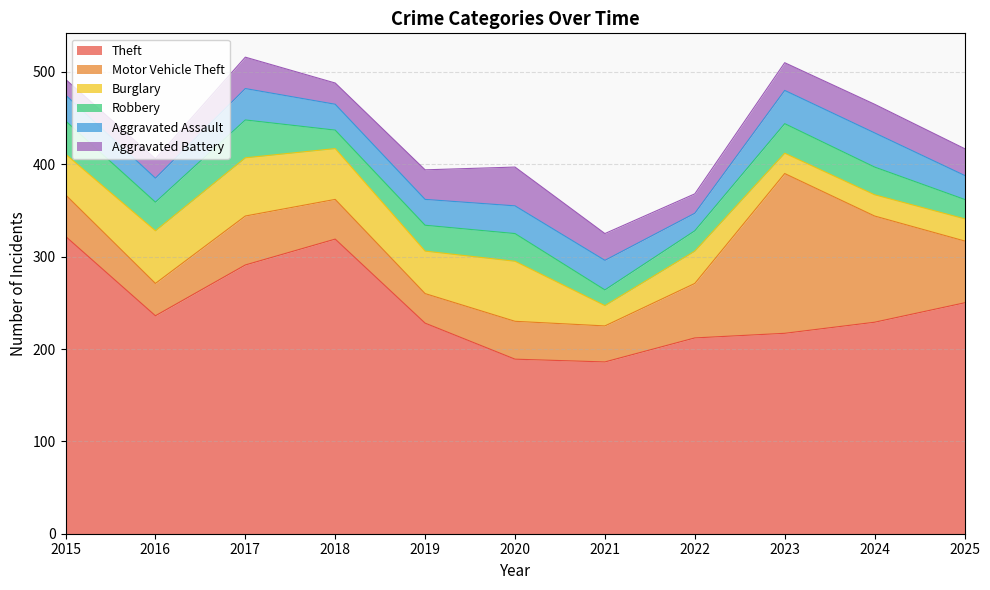

Rank the series at 2016 from highest to lowest value.

Theft, Burglary, Motor Vehicle Theft, Robbery, Aggravated Assault, Aggravated Battery